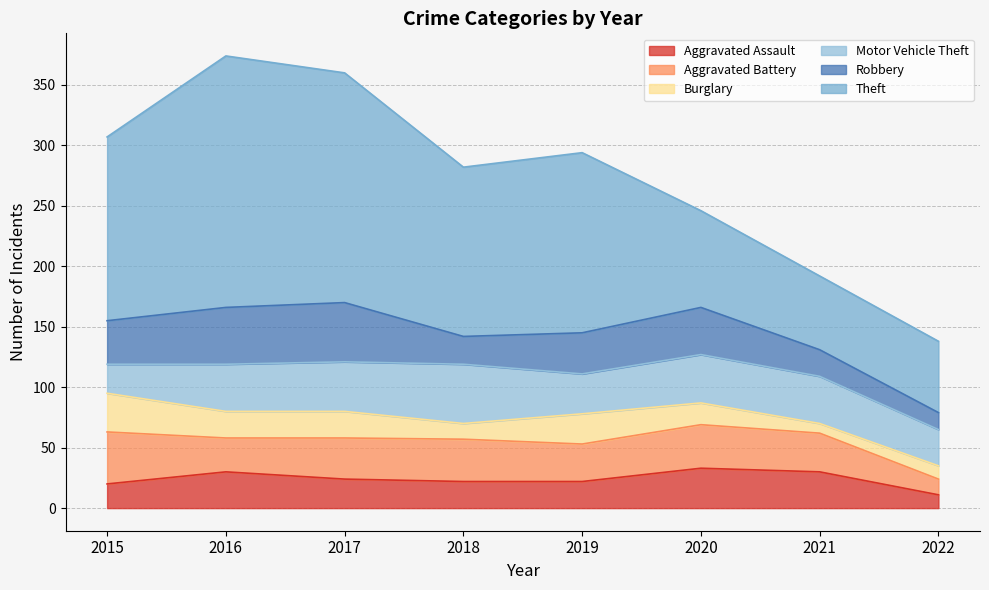

Which has a higher value, 2019 or 2022?

2019